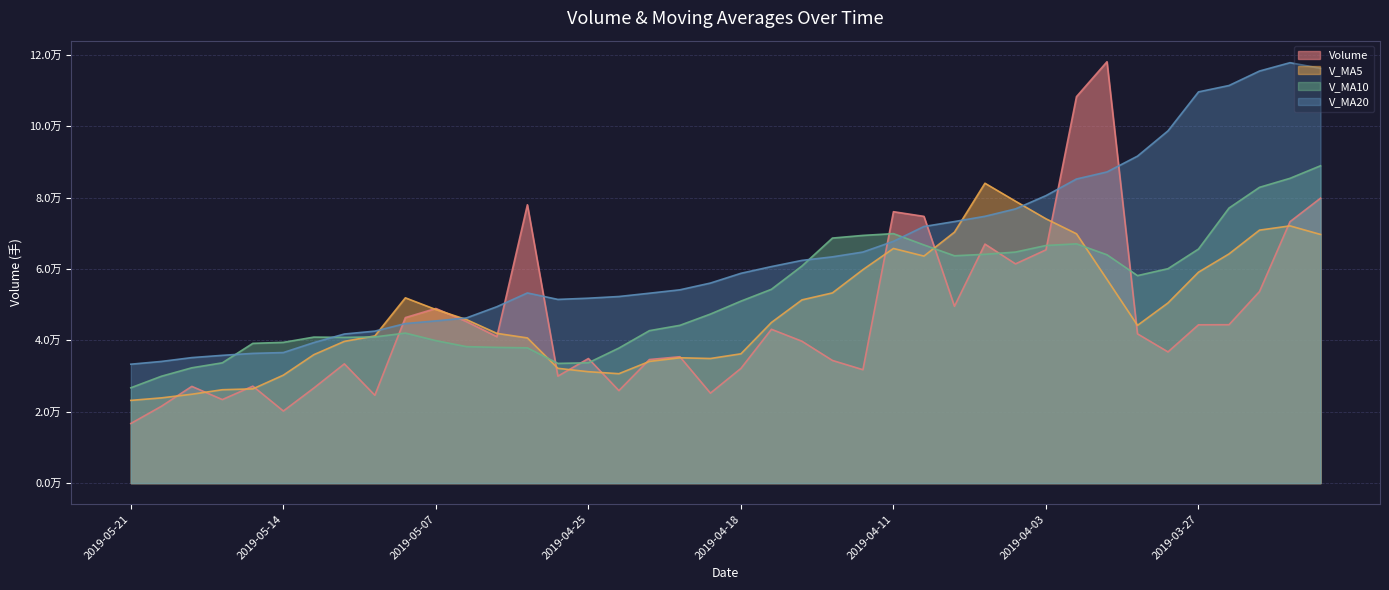

Which has a higher value, 2019-04-09 or 2019-05-14?

2019-04-09